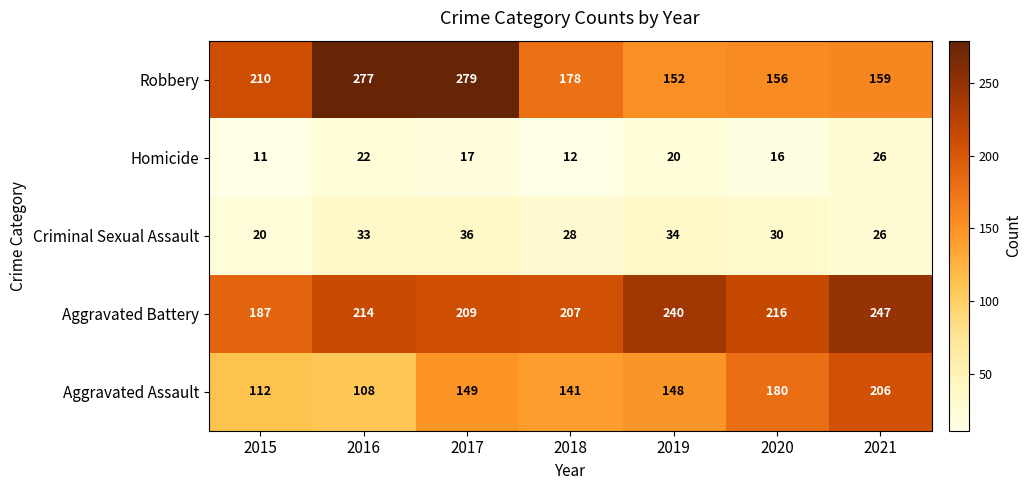

Is it true that Robbery equals 67 at 2018?

False